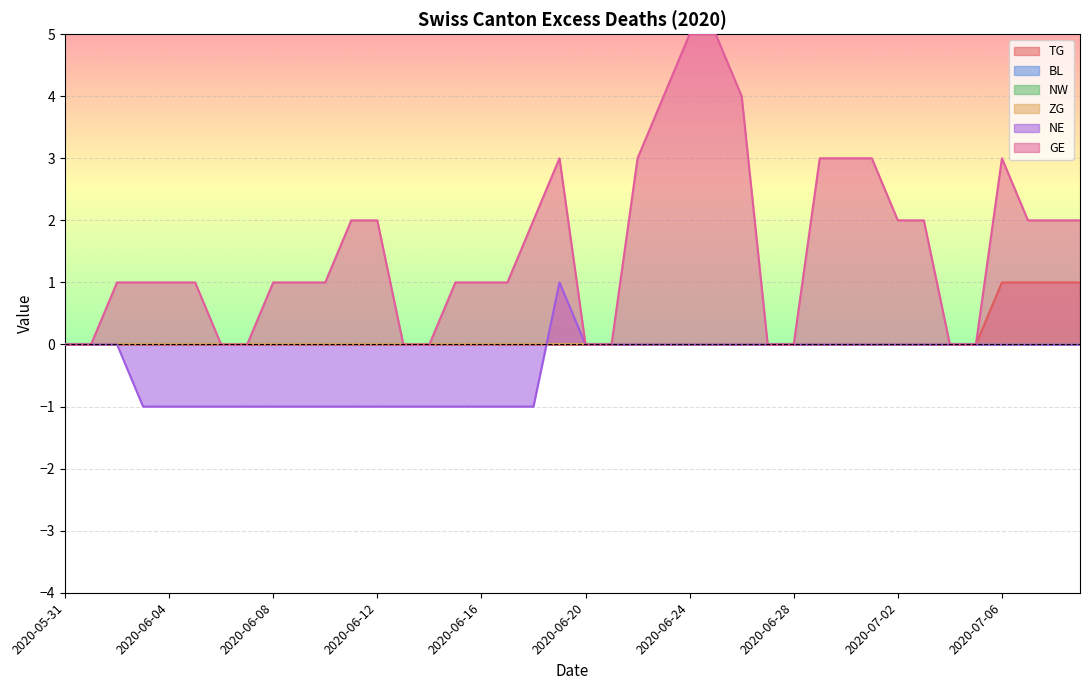

Reading right to left, extract all data points from this chart.

TG: 1	1	1	1	0	0	0	0	0	0	0	0	0	0	0	0	0	0	0	0	0	0	0	0	0	0	0	0	0	0	0	0	0	0	0	0	0	0	0	0
NE: 0	0	0	0	0	0	0	0	0	0	0	0	0	0	0	0	0	0	0	0	1	-1	-1	-1	-1	-1	-1	-1	-1	-1	-1	-1	-1	-1	-1	-1	-1	0	0	0
GE: 2	2	2	3	0	0	2	2	3	3	3	0	0	4	5	5	4	3	0	0	3	2	1	1	1	0	0	2	2	1	1	1	0	0	1	1	1	1	0	0